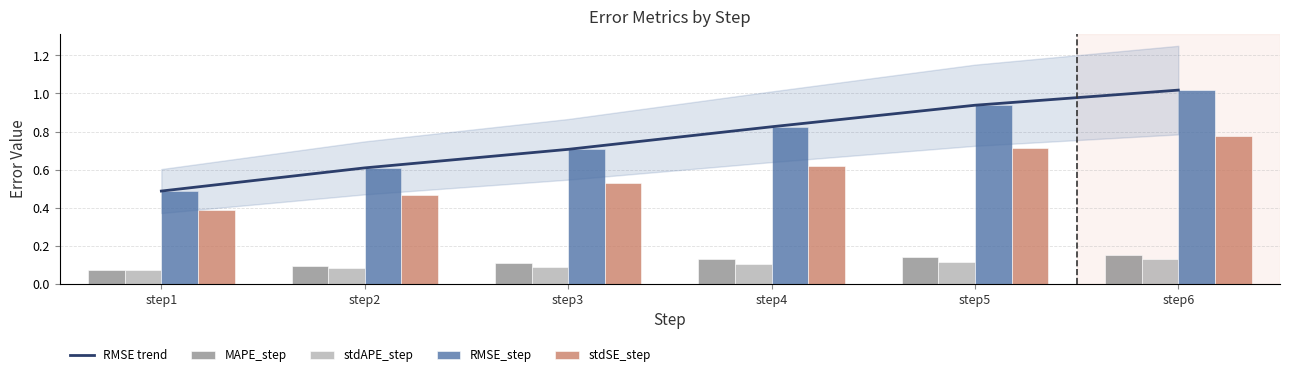

What value does the RMSE trend series have at step2?

0.6